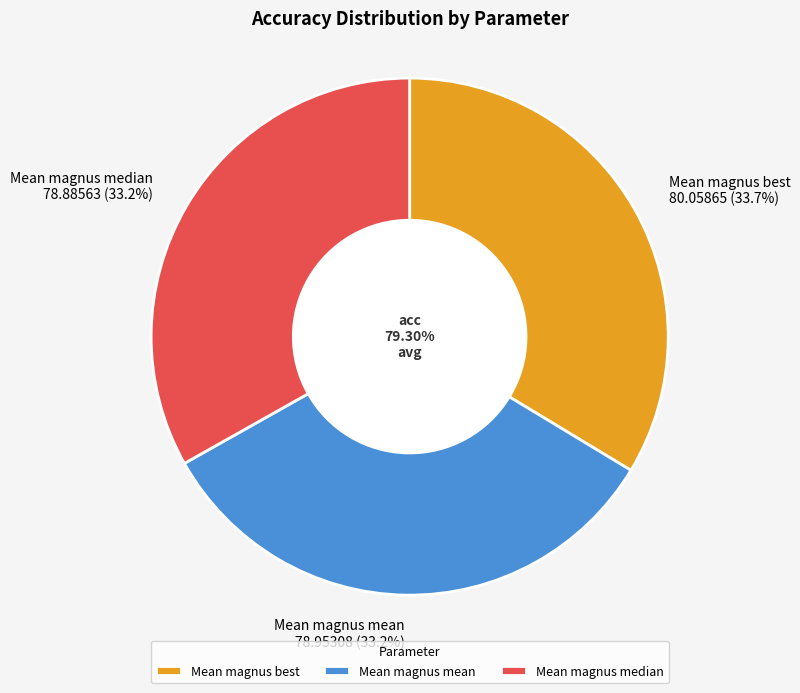

The Mean magnus mean slice represents 33% of the pie. True or false?

True